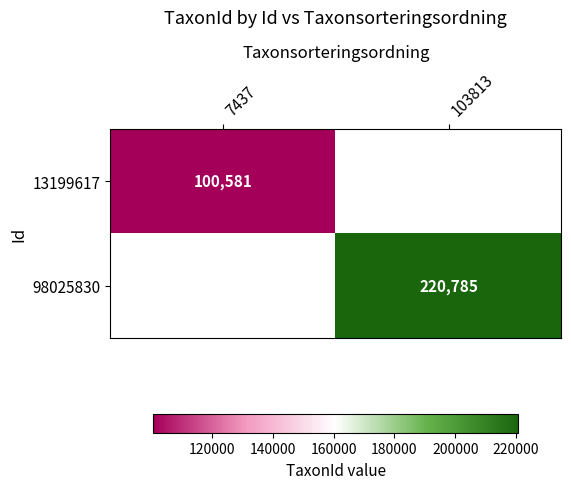

Is it true that 98025830 equals 356003 at 103813?

False